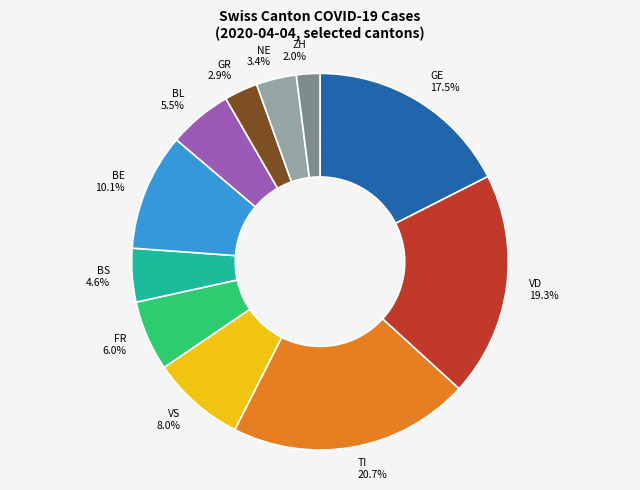

Rank the categories by value from lowest to highest.

ZH, GR, NE, BS, BL, FR, VS, BE, GE, VD, TI